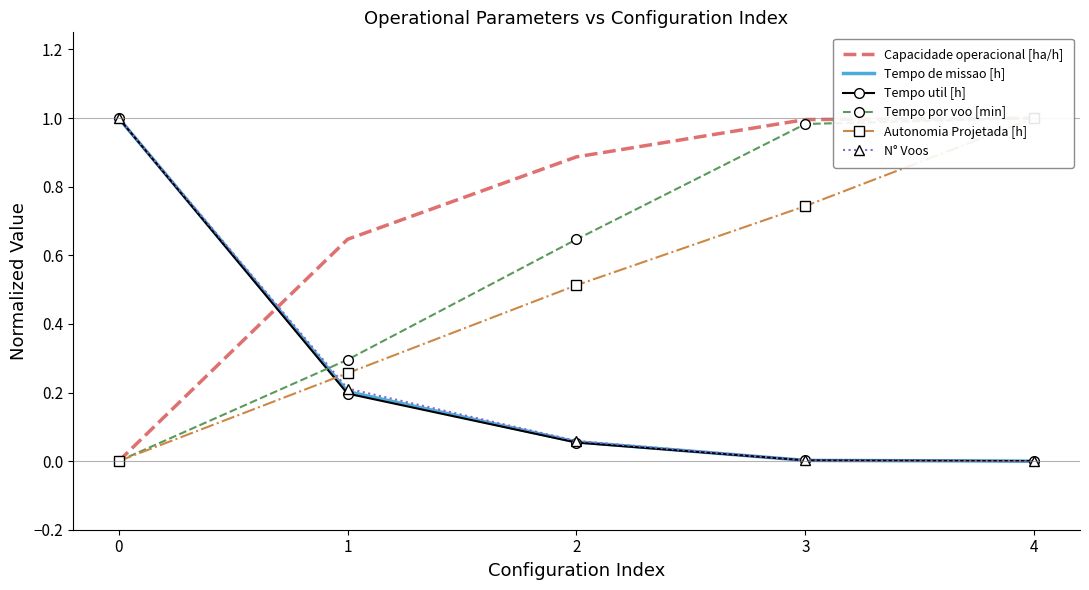

What is the greatest value displayed?

1.0